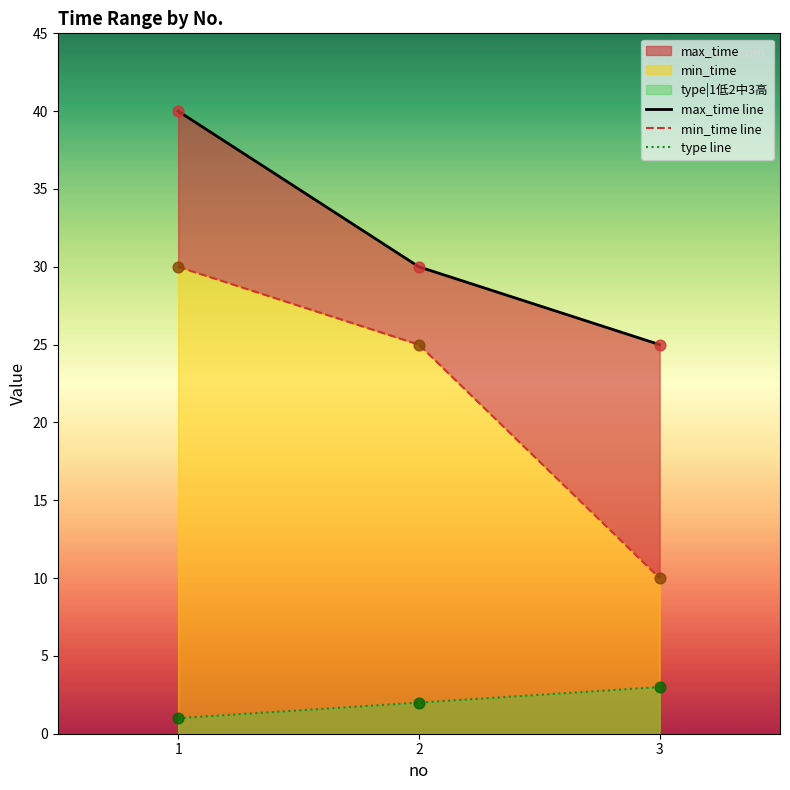

Which series contains the lowest Y value?

type line